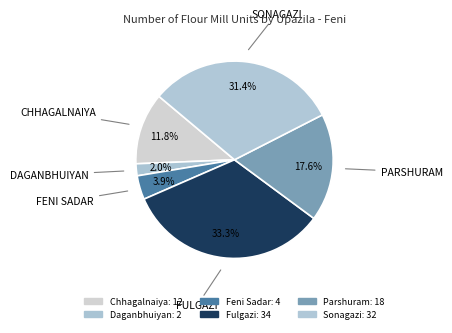

How many segments does this pie chart have?

6